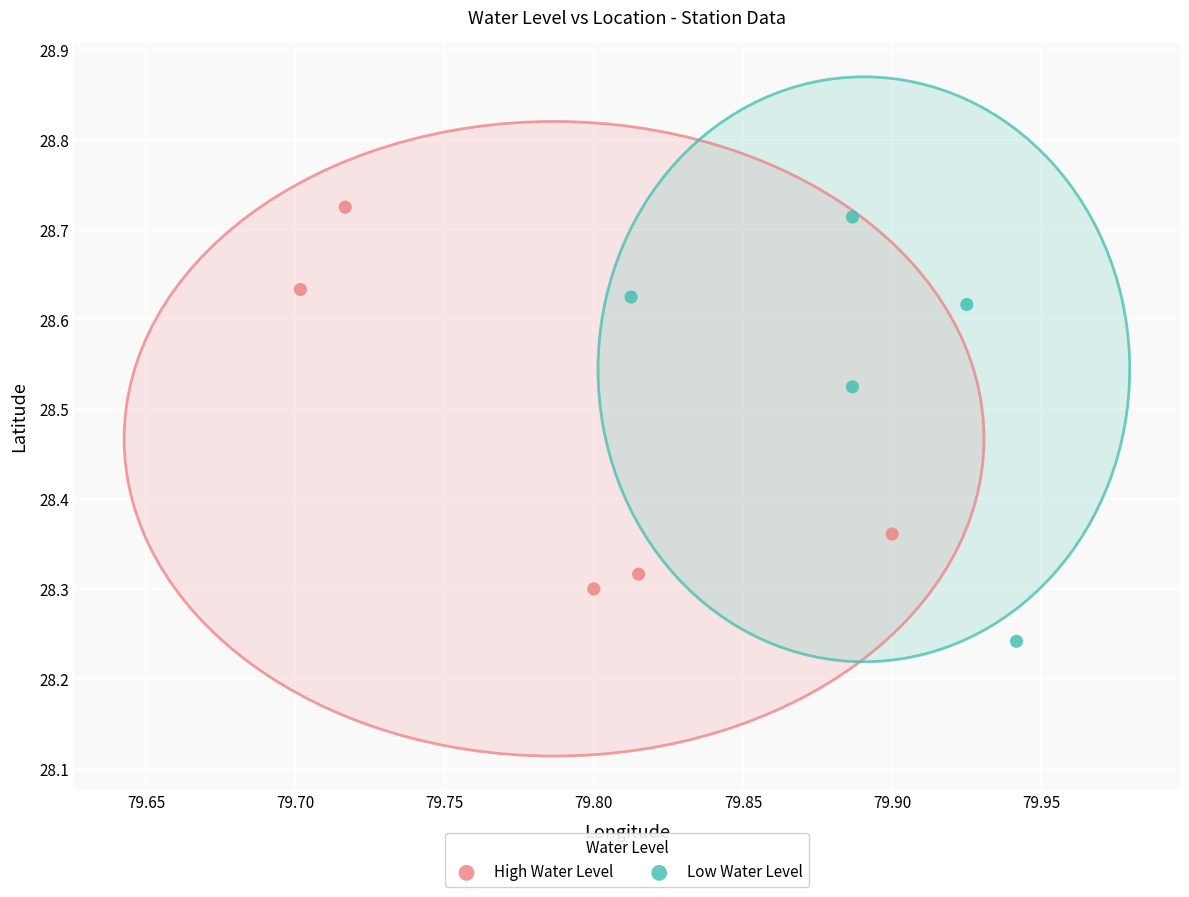

Which series contains the lowest Y value?

Low Water Level